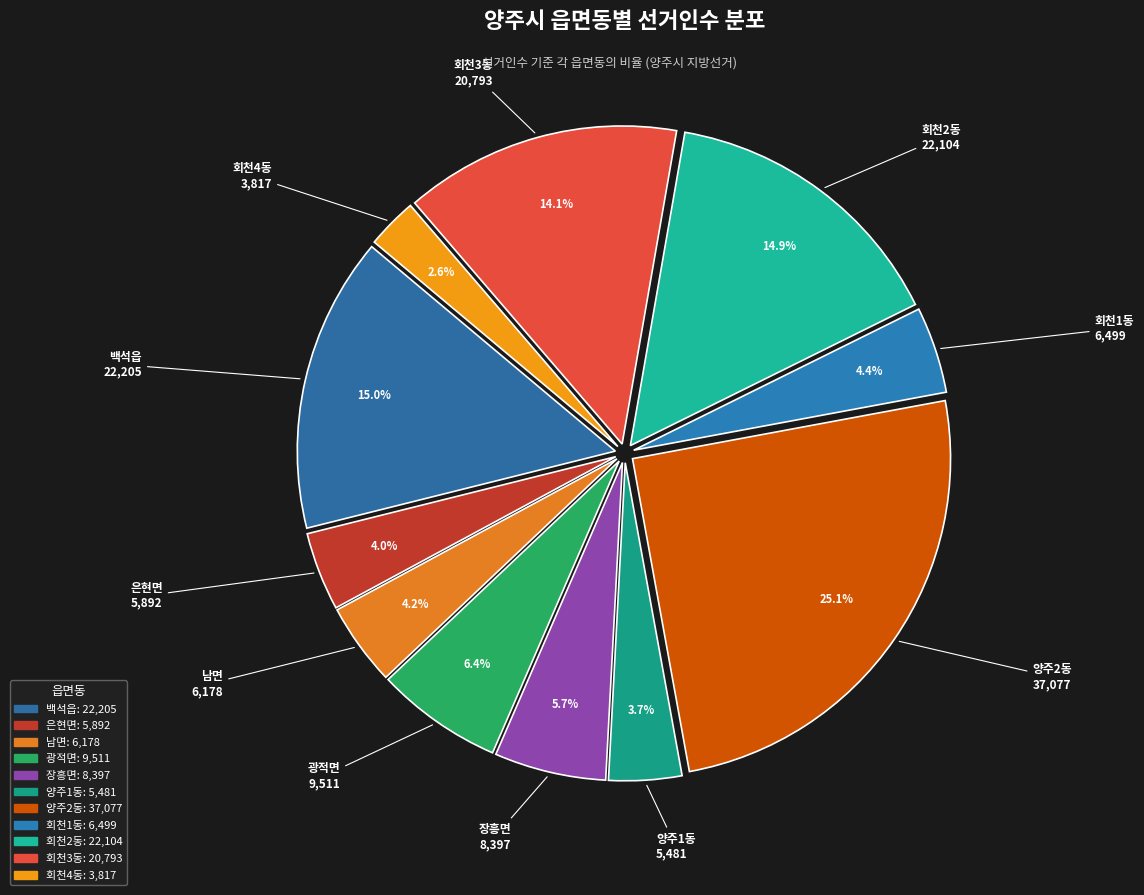

True or false: 백석읍 accounts for 7% of the total.

False